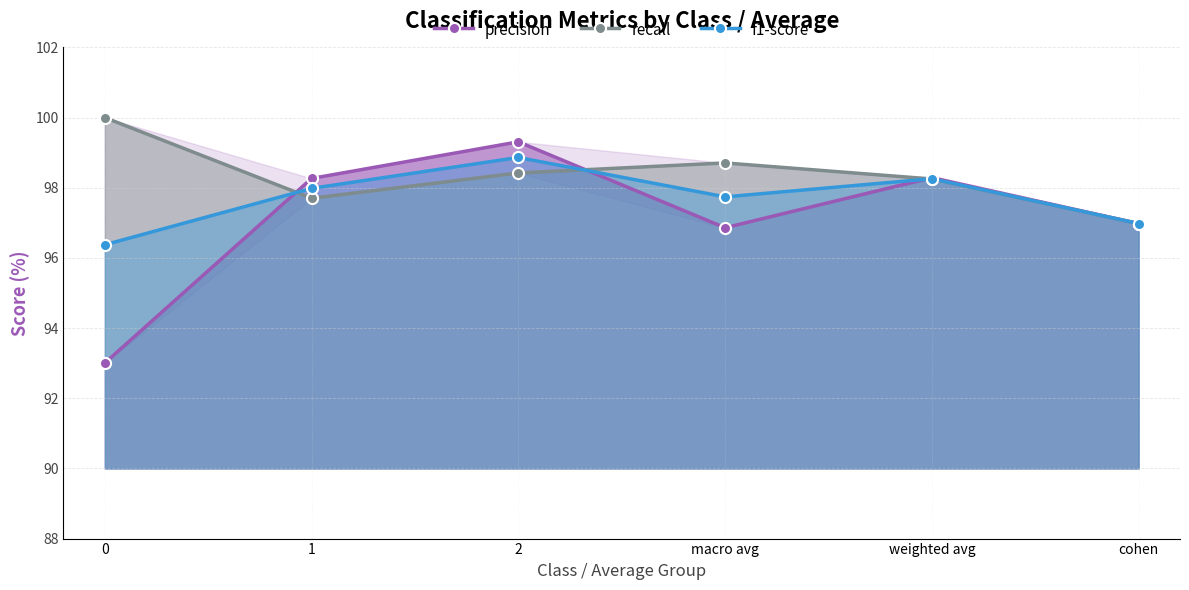

Where is f1-score nearest to the value 97?

cohen